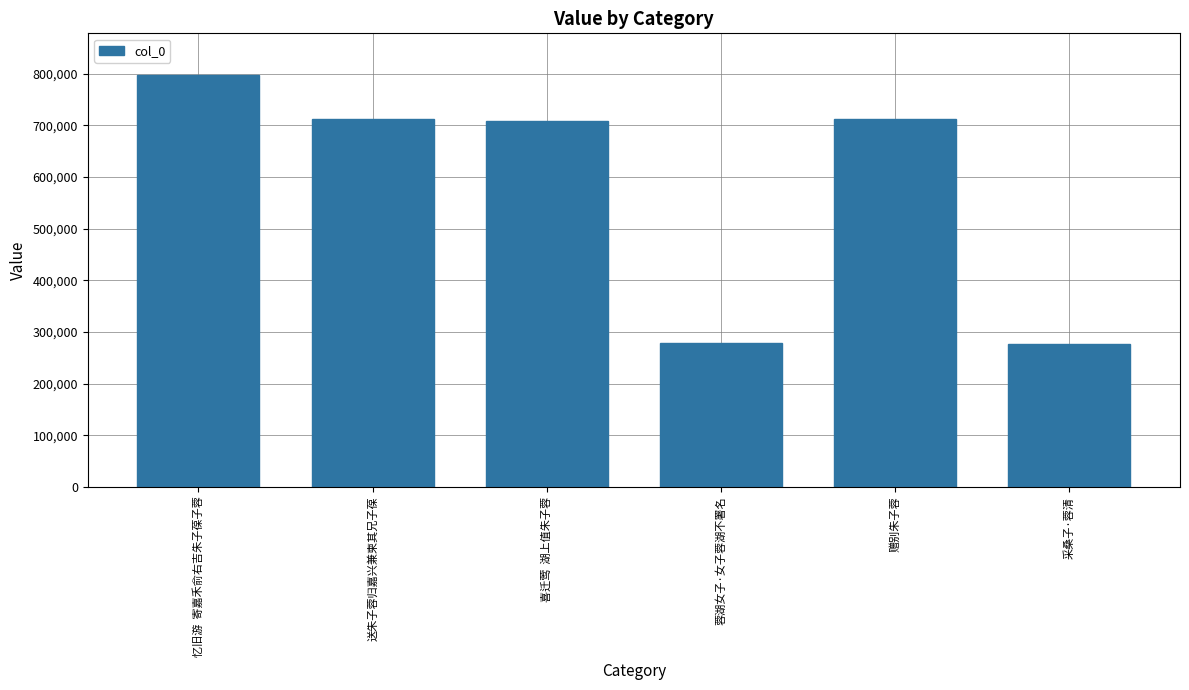

What is the difference between the second highest and minimum values?

436034